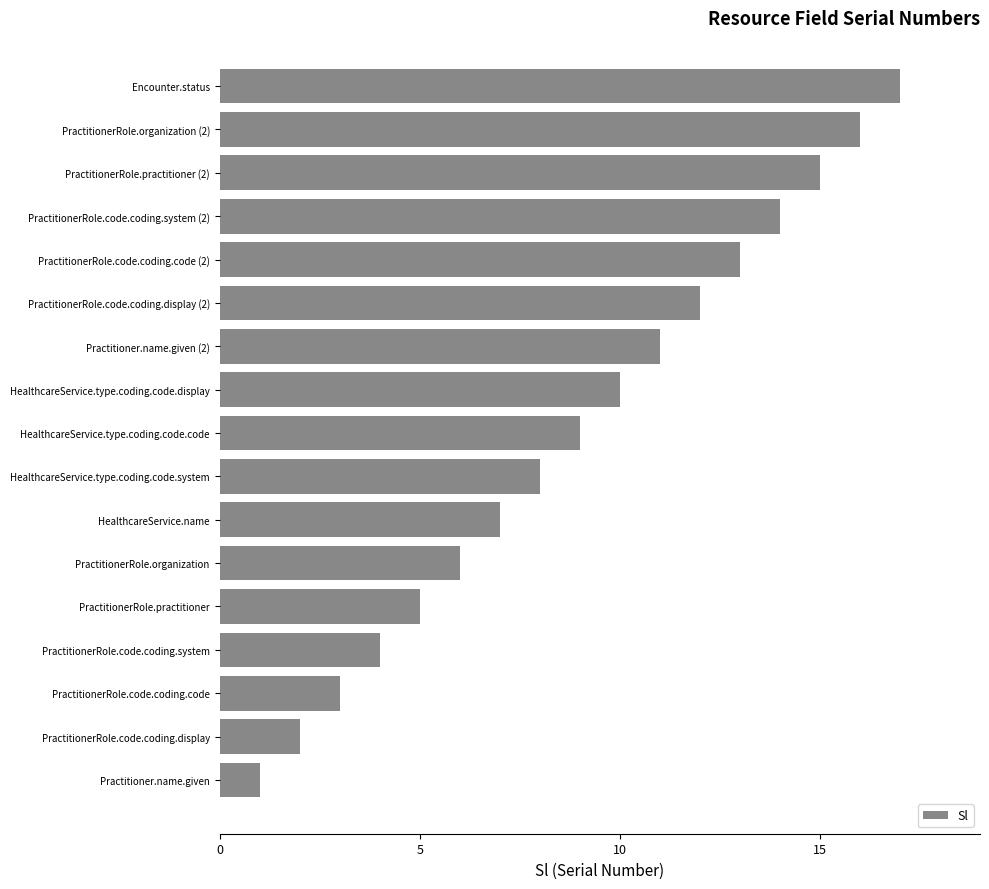

How many bars are there in total?

17